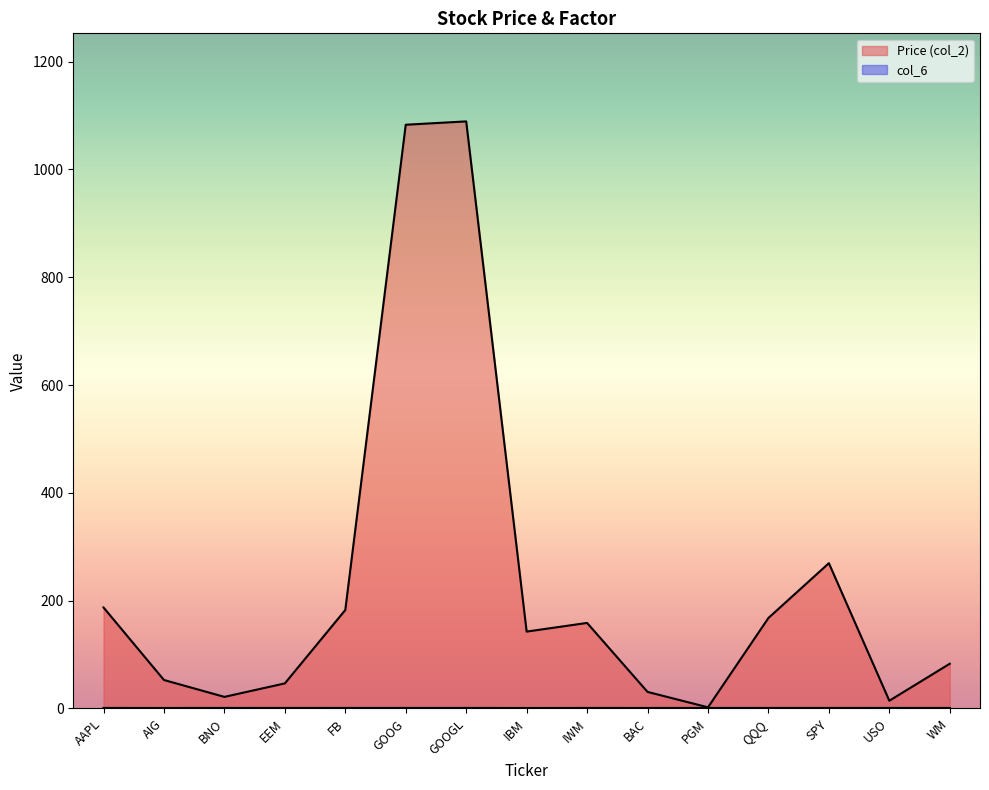

At which category is the sum across all series the highest?

GOOGL